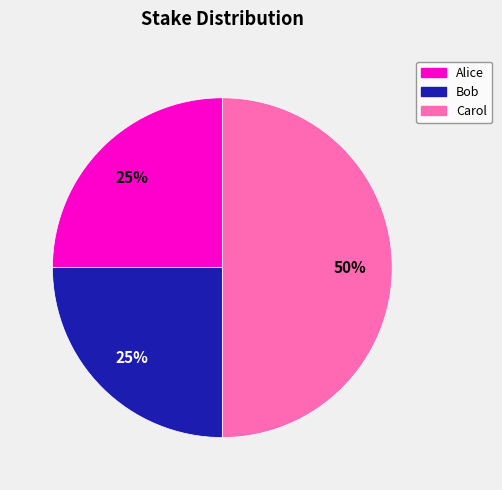

Which slice is the largest?

Carol